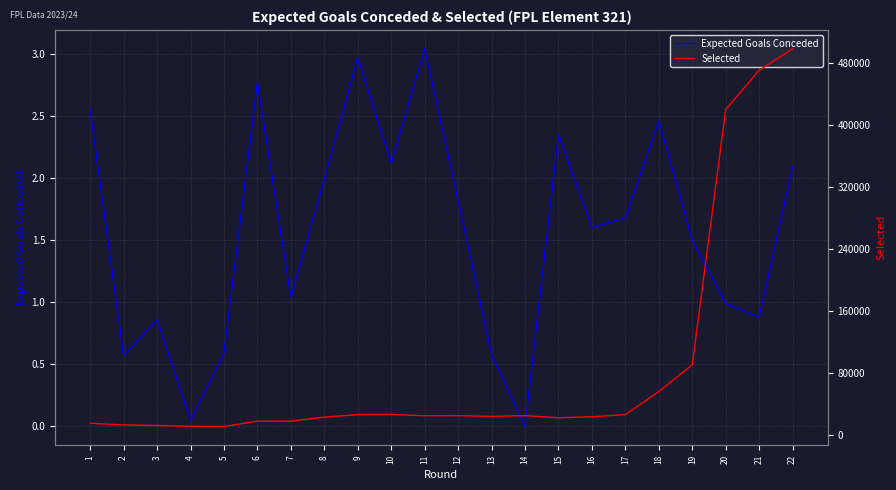

Reading left to right, what are all the values shown in this chart?

Expected Goals Conceded: 1=2.5	2=0.6	3=0.9	4=0.1	5=0.6	6=2.8	7=1.0	8=2.0	9=3.0	10=2.1	11=3.0	12=1.8	13=0.6	14=0.0	15=2.4	16=1.6	17=1.7	18=2.5	19=1.5	20=1.0	21=0.9	22=2.1
Selected: 1=15179.0	2=13058.0	3=12293.0	4=11274.0	5=11031.0	6=17867.0	7=17867.0	8=23072.0	9=26325.0	10=26507.0	11=24821.0	12=24977.0	13=24035.0	14=25032.0	15=22199.0	16=23549.0	17=26270.0	18=56063.0	19=90622.0	20=419655.0	21=470239.0	22=497814.0